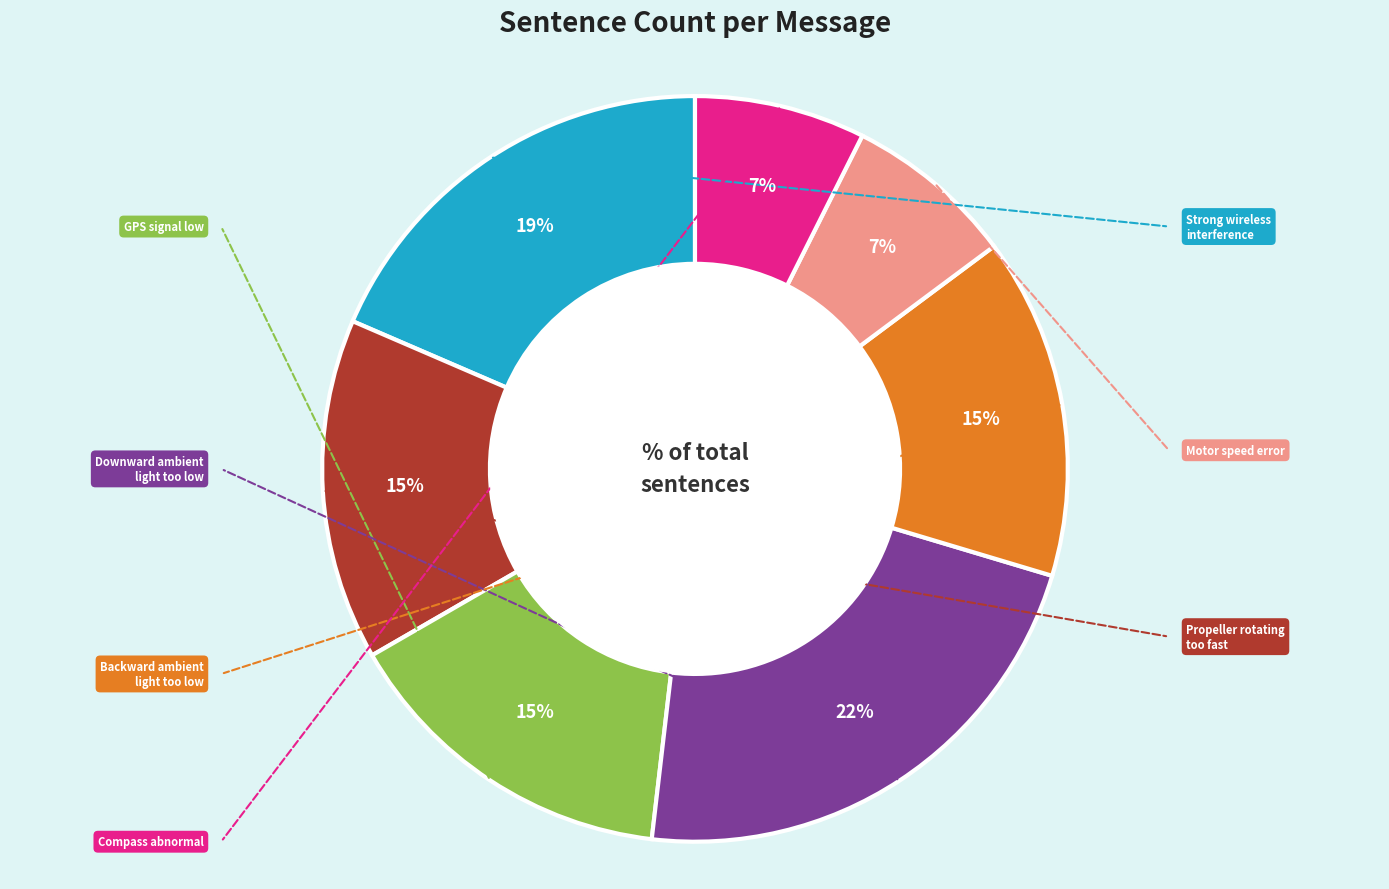

To the nearest percent, what is the difference between the largest and smallest slice percentages?

15%